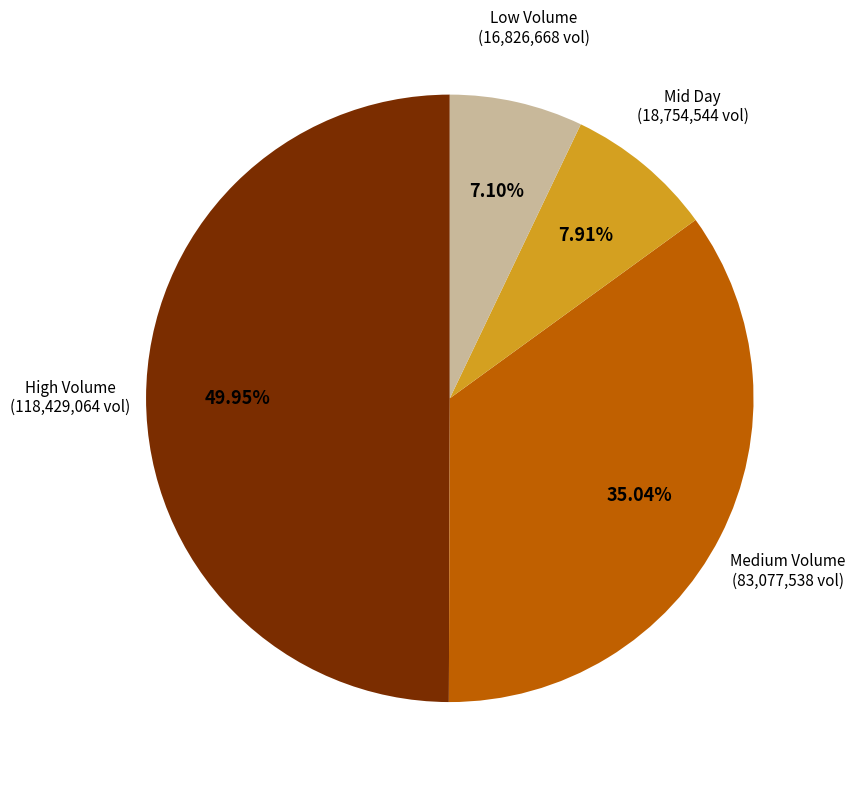

Is the sum of Low Volume (16,826,668 vol) and Medium Volume (83,077,538 vol) greater than half?

No